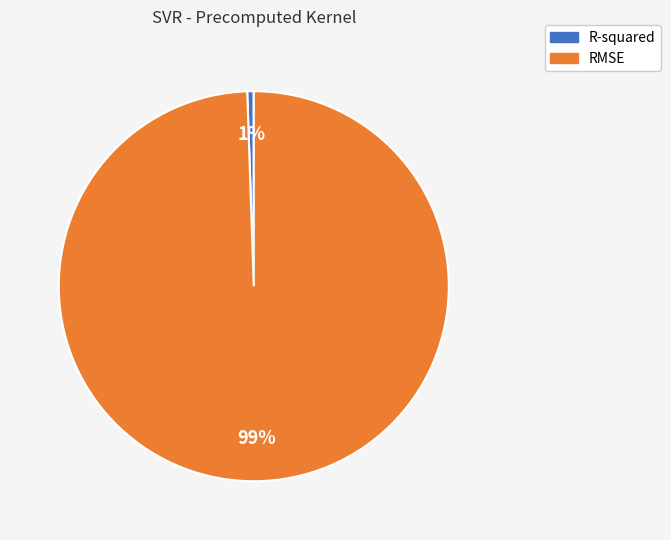

Which slice is the smallest?

R-squared